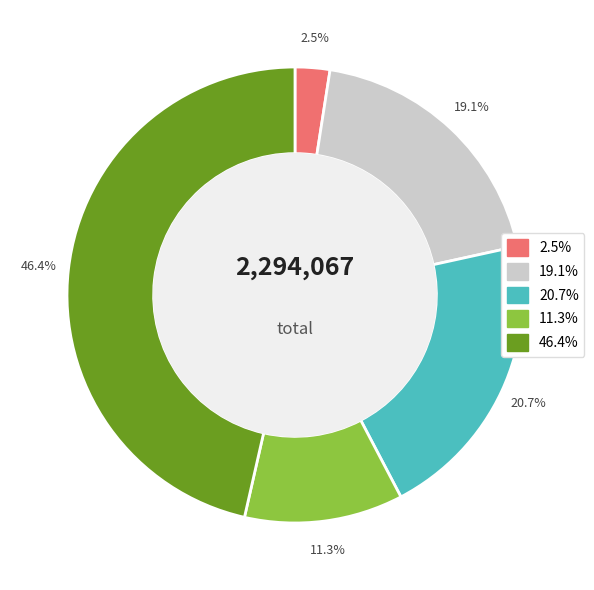

Does any single category account for the majority?

No